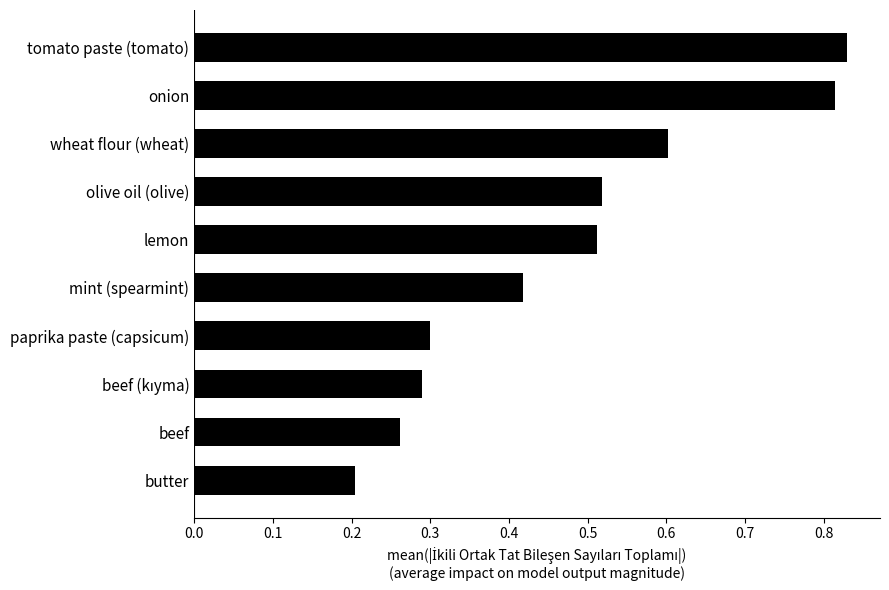

What is the change in value from tomato paste (tomato) to olive oil (olive)?

-0.3